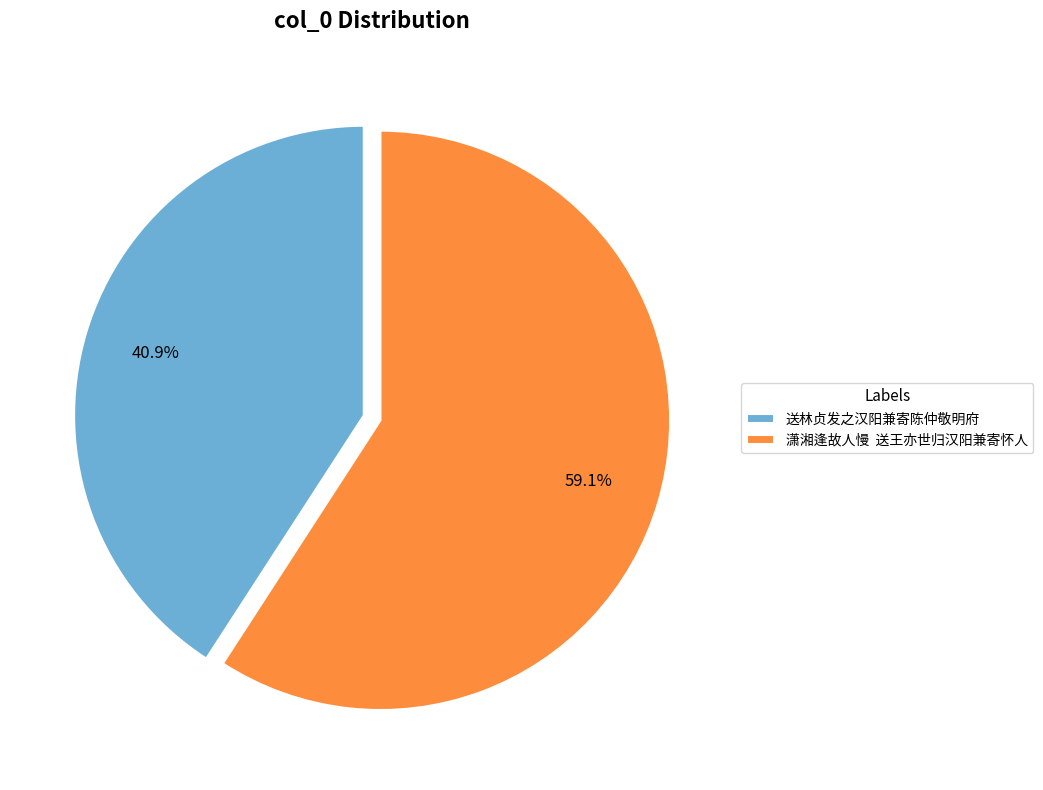

To the nearest percent, what is the average slice percentage?

50%